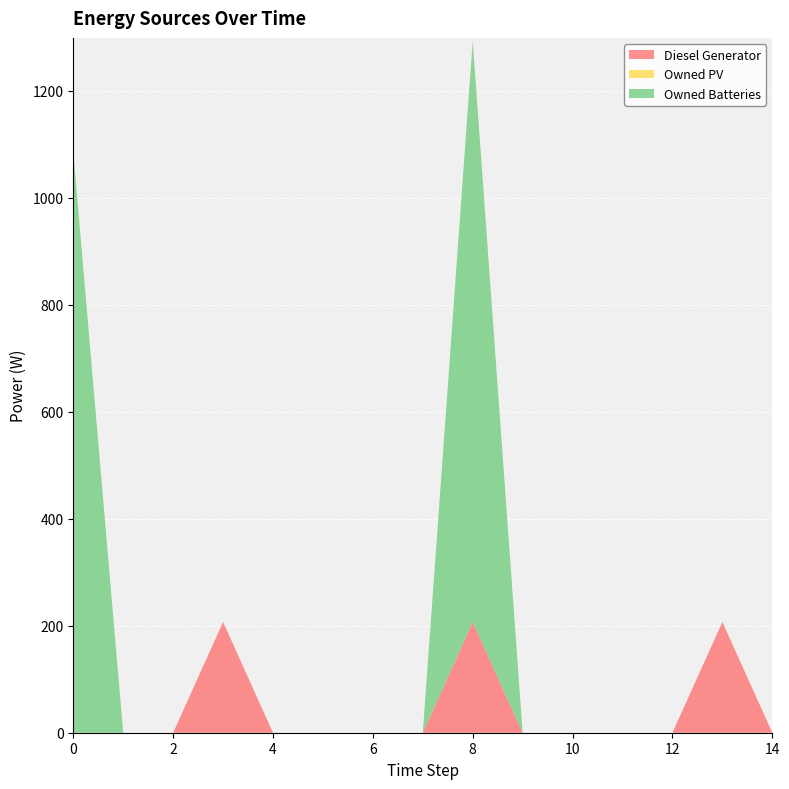

Reading left to right, transcribe all the data shown in this chart.

Diesel Generator: 0.0	0.0	0.0	207.0	0.0	0.0	0.0	0.0	207.0	0.0	-0.0	0.0	0.0	207.0	0.0
Owned PV: 0.0	0.0	0.0	0.0	0.0	0.0	0.0	0.0	0.0	0.0	0.0	0.0	0.0	0.0	0.0
Owned Batteries: 1086.0	0.0	0.0	0.0	0.0	0.0	0.0	0.0	1086.0	0.0	0.0	0.0	0.0	0.0	0.0